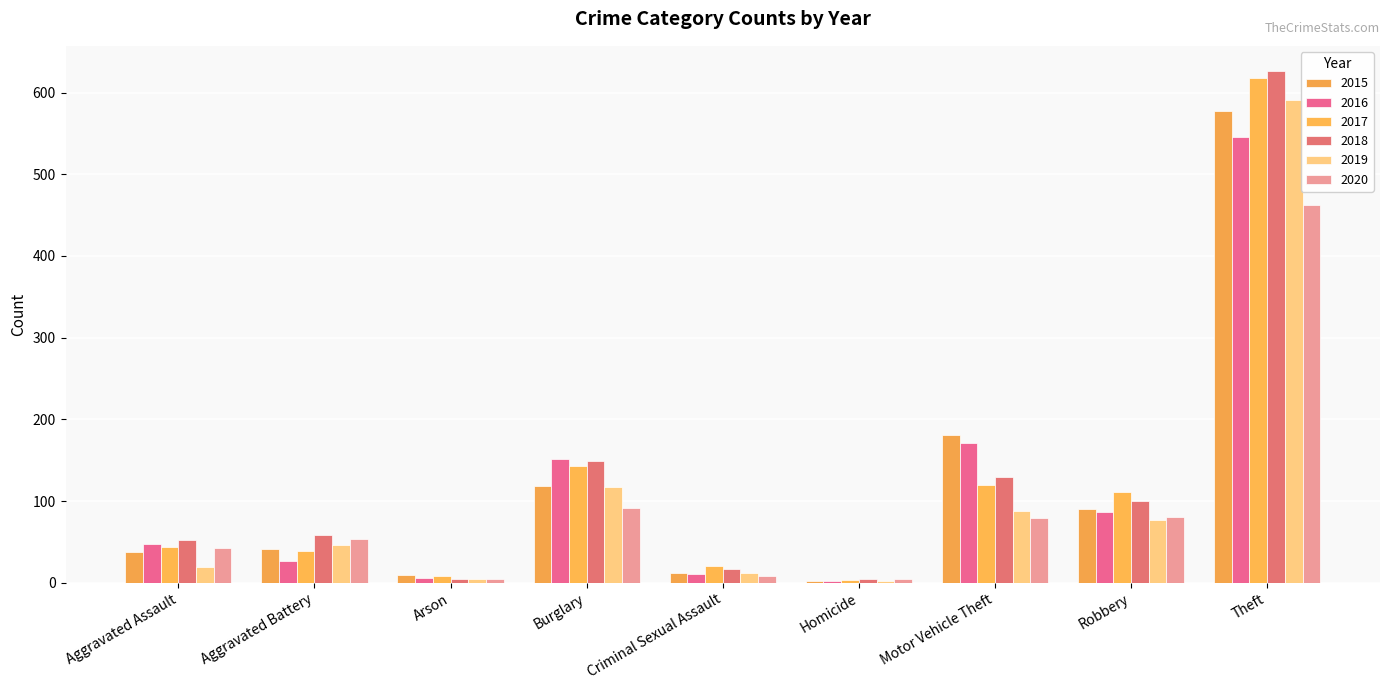

What position from the right is Aggravated Assault?

9